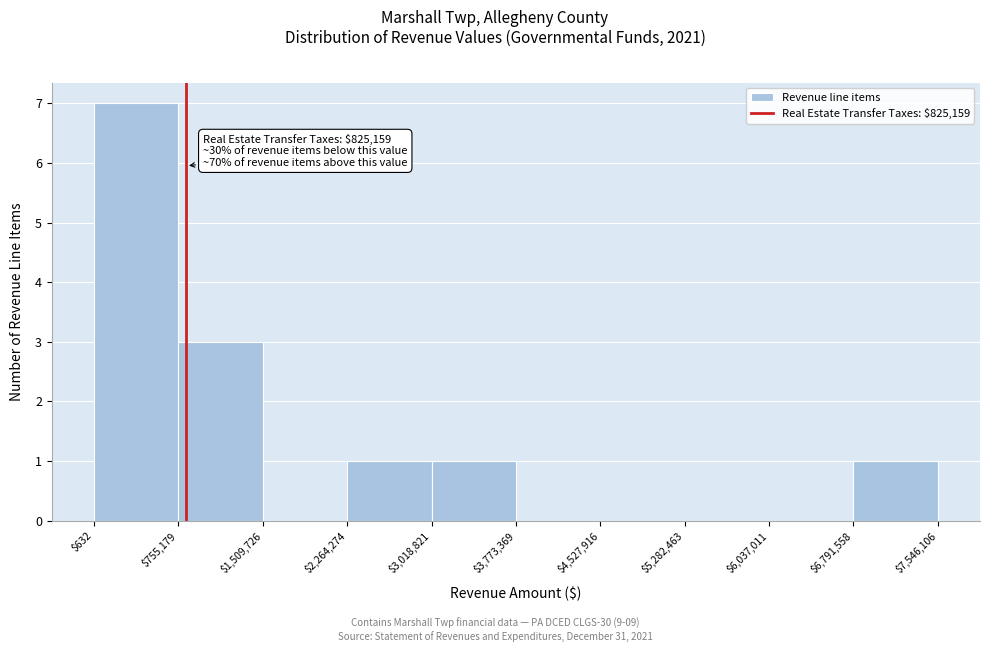

Over which range of the x-axis is the bar tallest?

$632 to $755,179